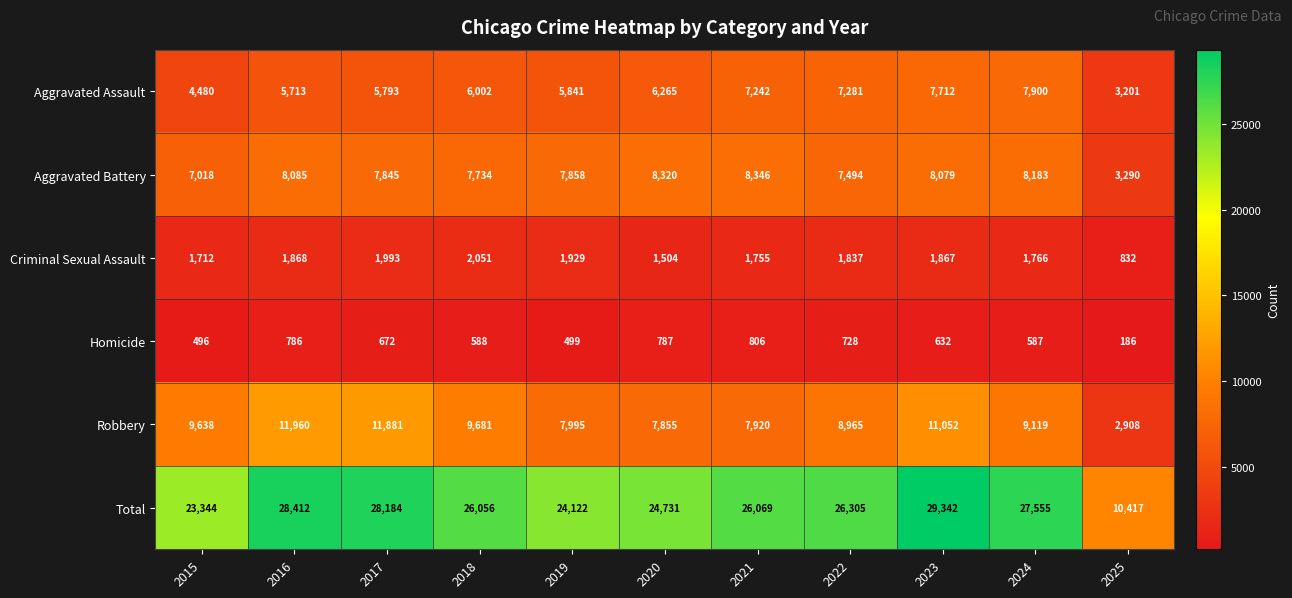

What is the approximate value of Robbery at 2023?

11052